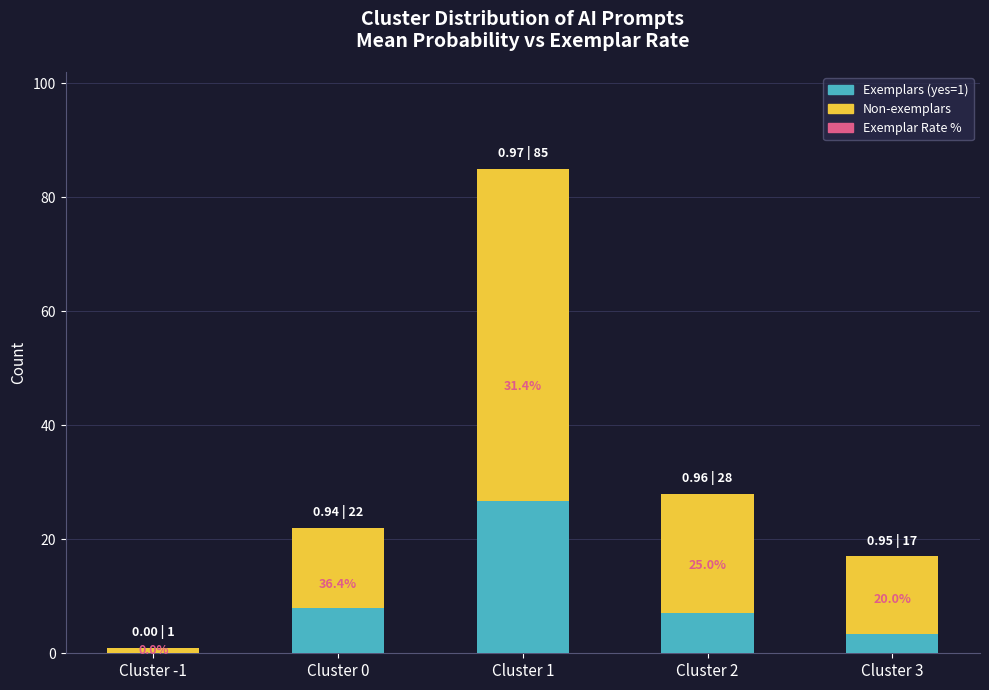

Which series has the widest spread of values?

Non-exemplars